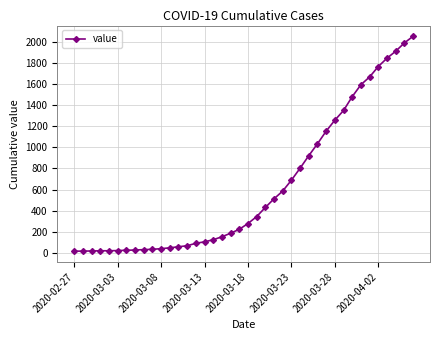

What is the greatest value displayed?

2056